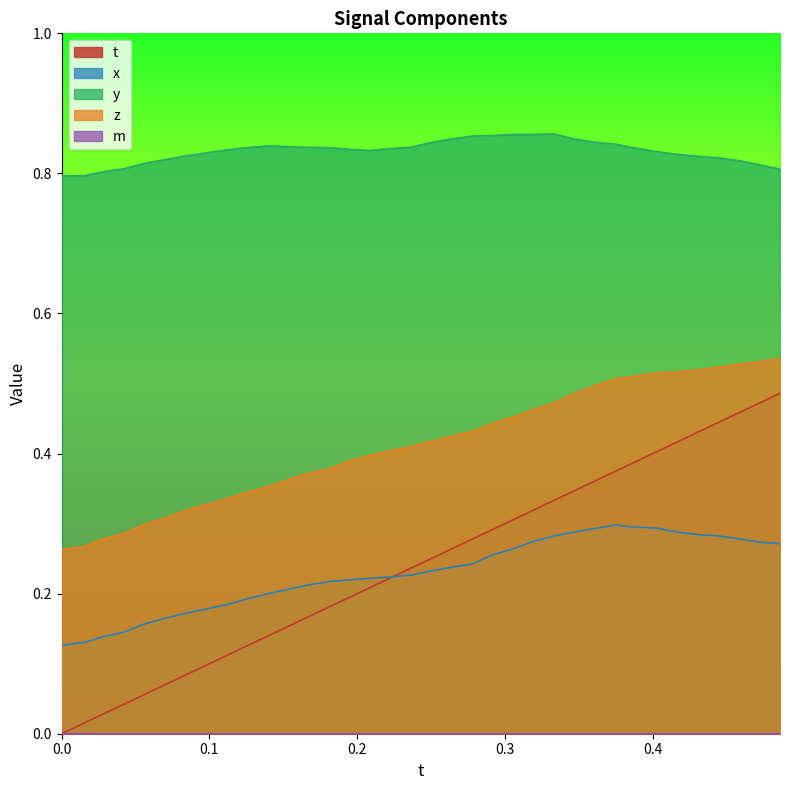

Which series has the largest total across all categories?

y